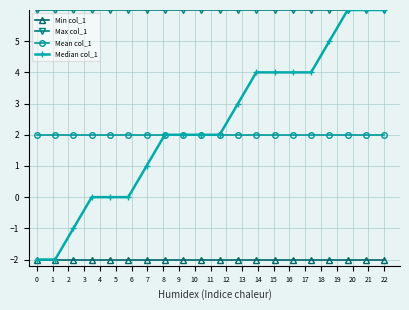

Which series has the largest total across all categories?

Max col_1